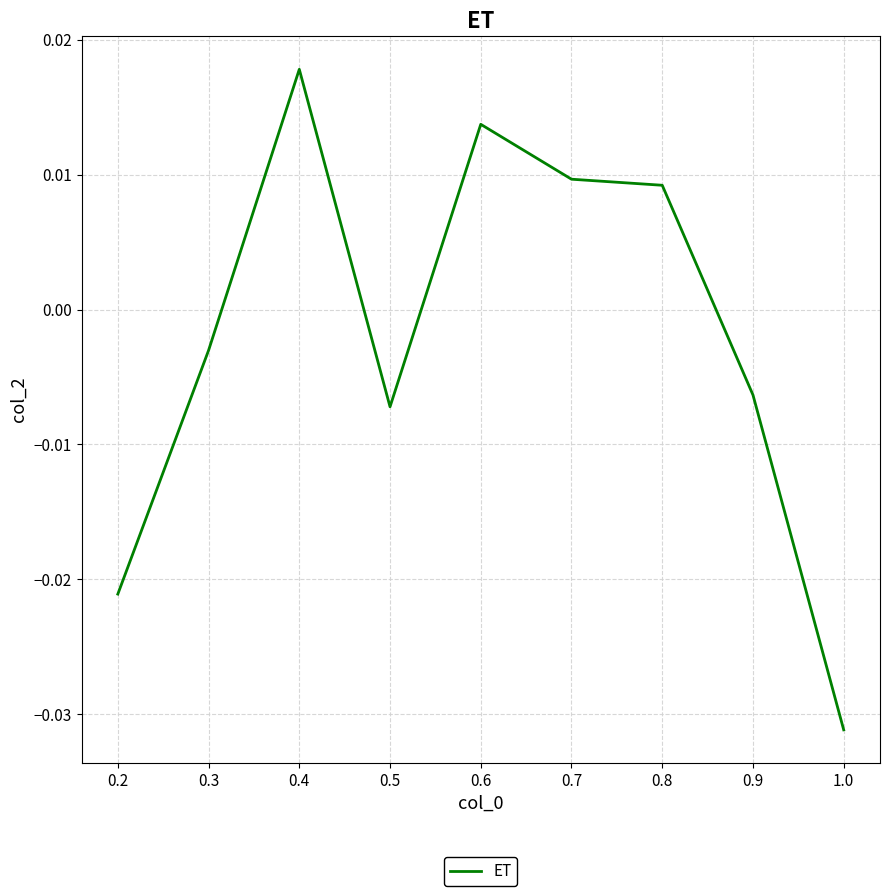

Where is the first local minimum?

0.5